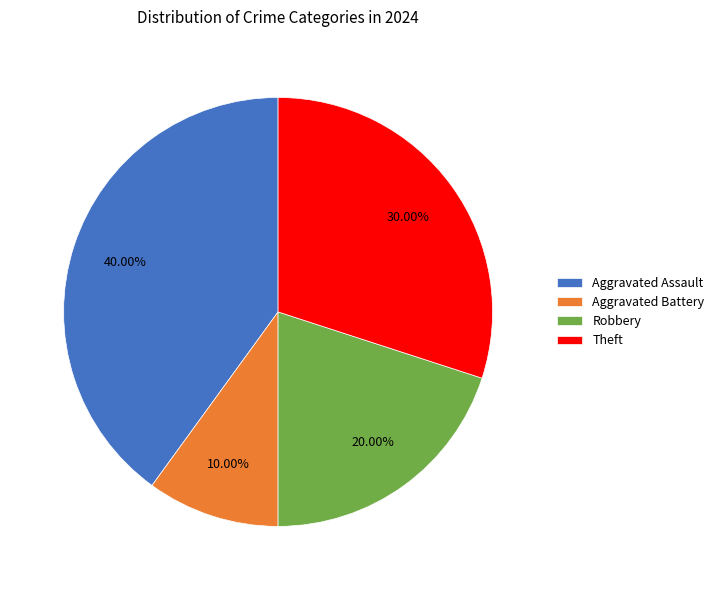

Does Aggravated Battery represent more than half of the total?

No